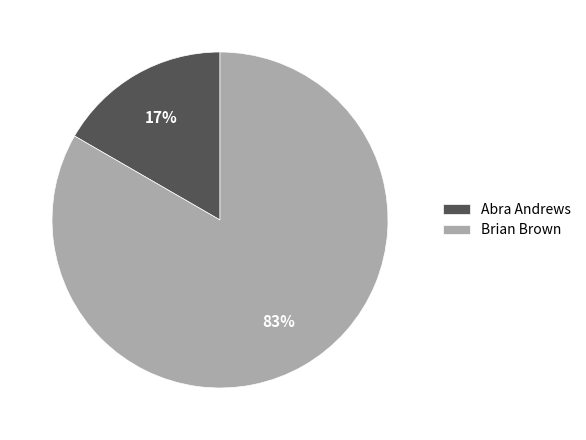

To the nearest percent, what is the combined percentage of Brian Brown and Abra Andrews?

100%